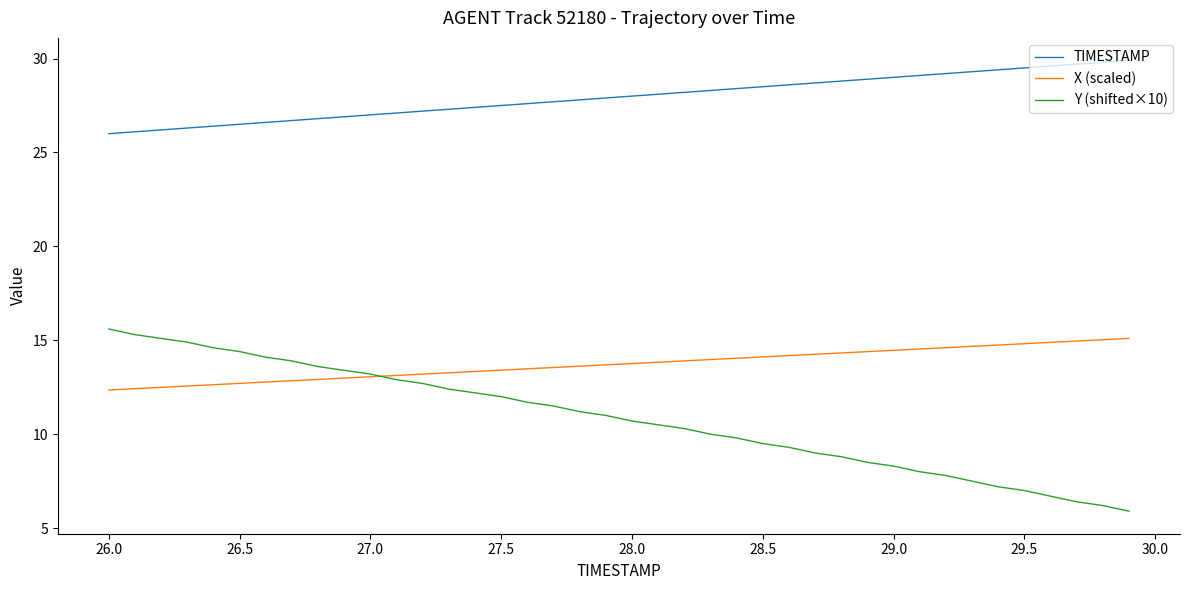

Which series has the widest spread of values?

Y (shifted×10)